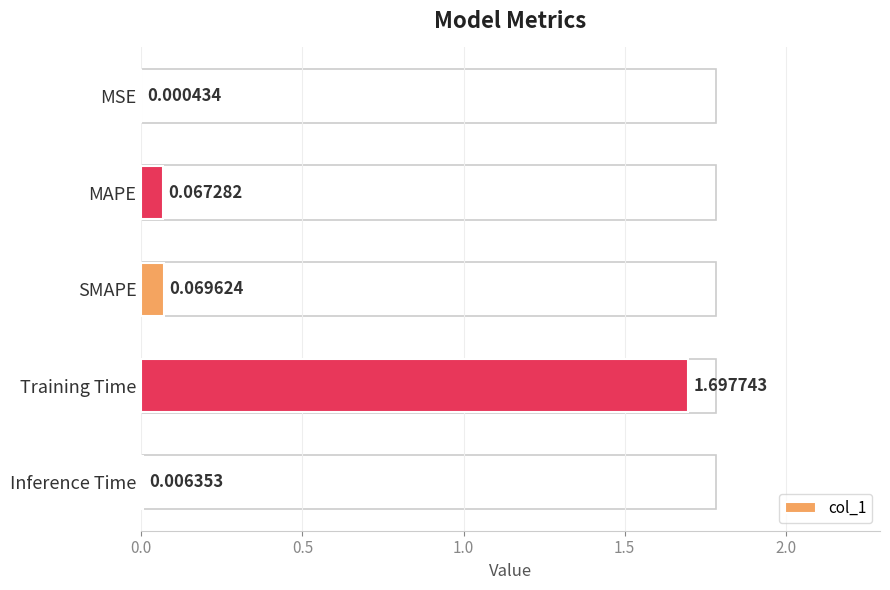

What is the change in value from MSE to Training Time?

+1.7